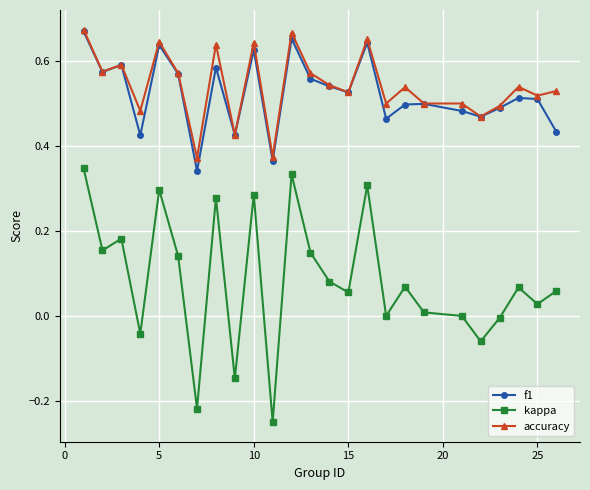

Is this an area chart (filled region under the line)?

No